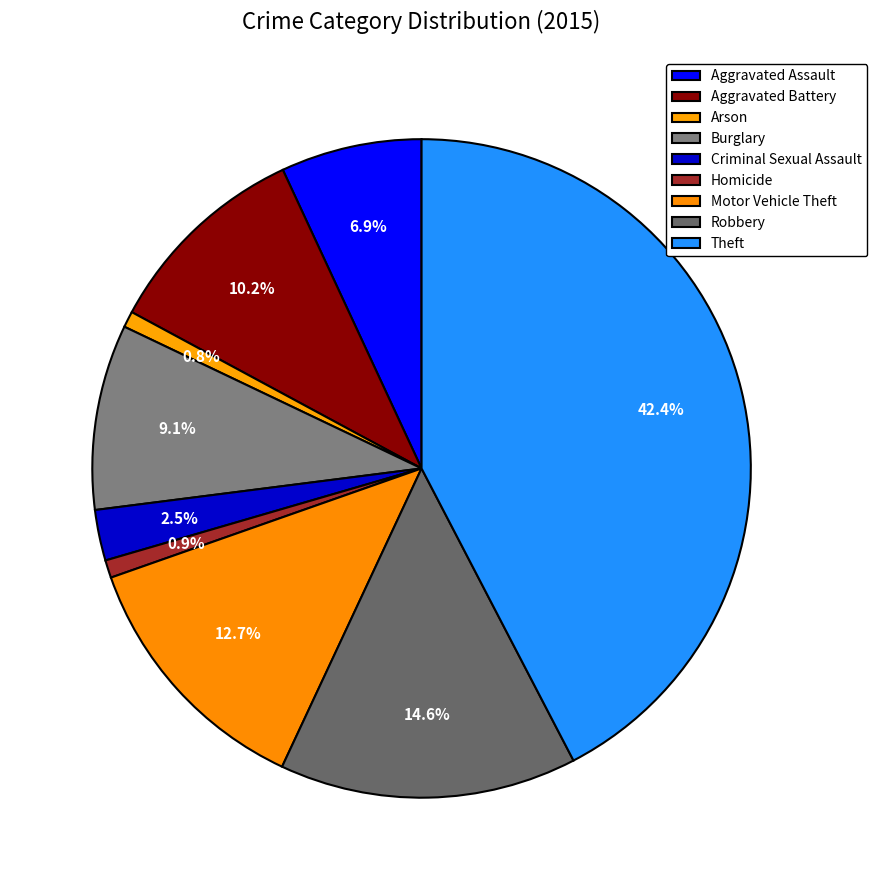

Does any single category account for the majority?

No